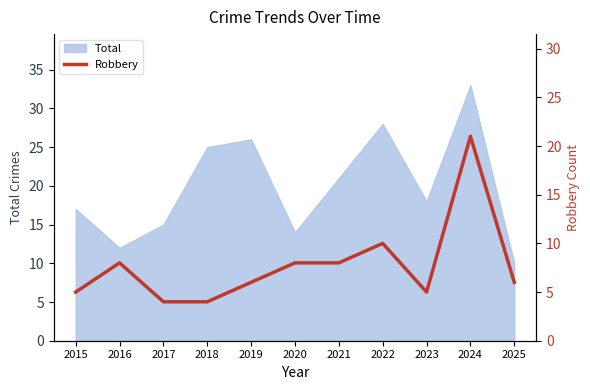

What is the lowest value of the Total series?

10